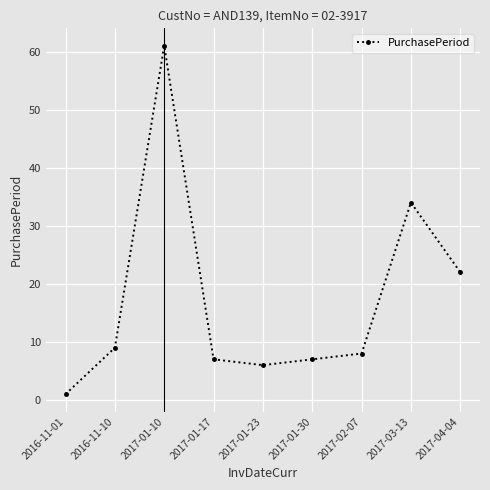

What is the label of the 3rd point from the left?

2017-01-10